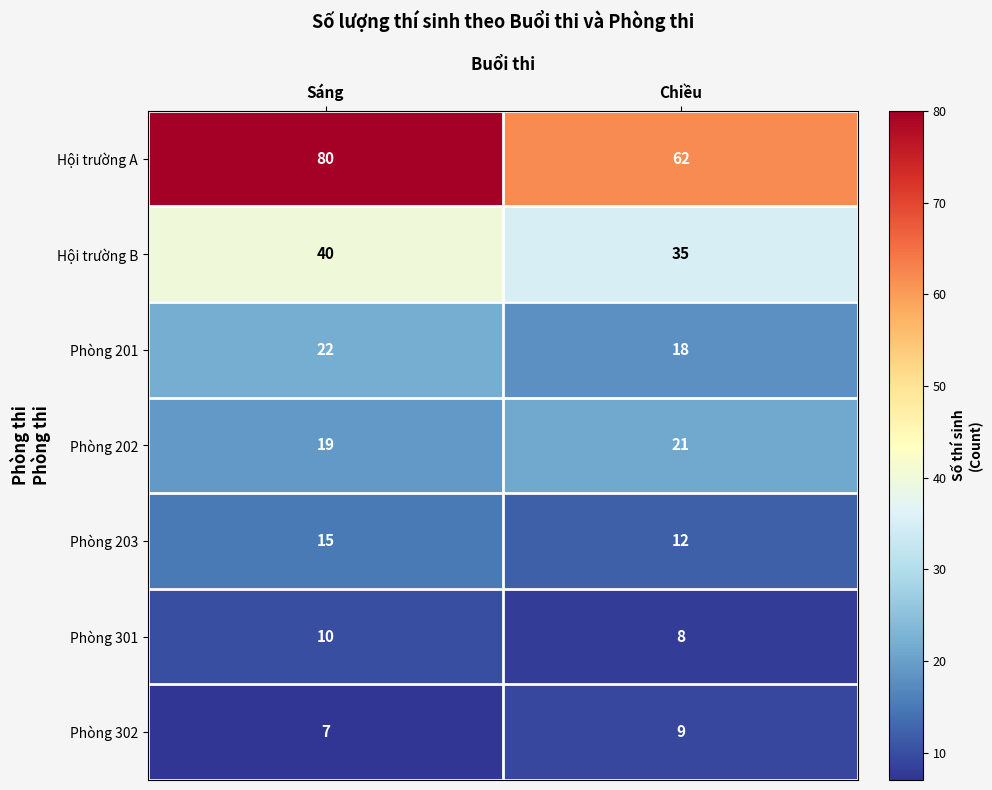

Reading right to left, extract all data points from this chart.

Hội trường A: 62	80
Hội trường B: 35	40
Phòng 201: 18	22
Phòng 202: 21	19
Phòng 203: 12	15
Phòng 301: 8	10
Phòng 302: 9	7